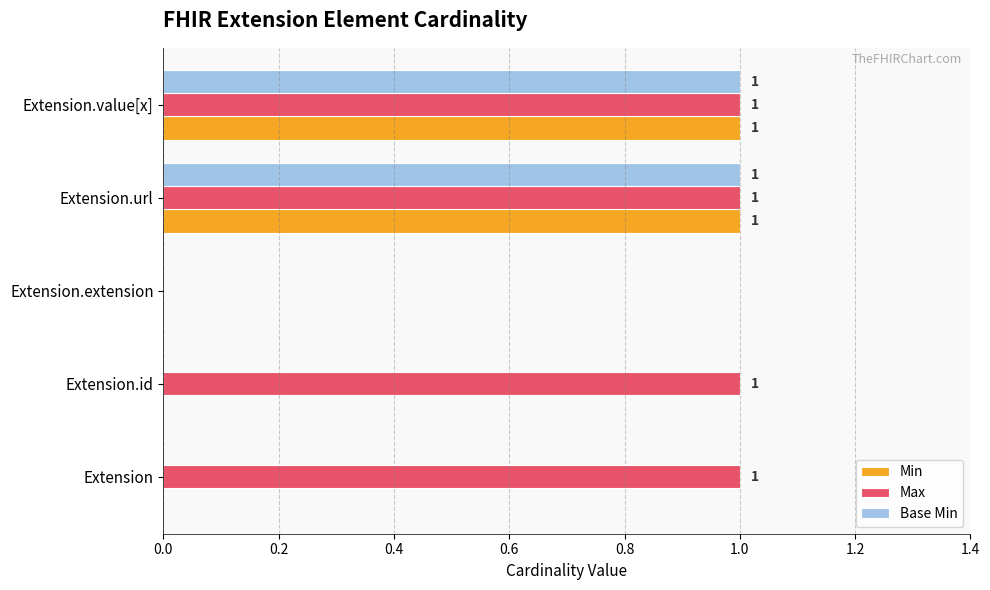

The value of Base Min at Extension.value[x] is 2. True or false?

False